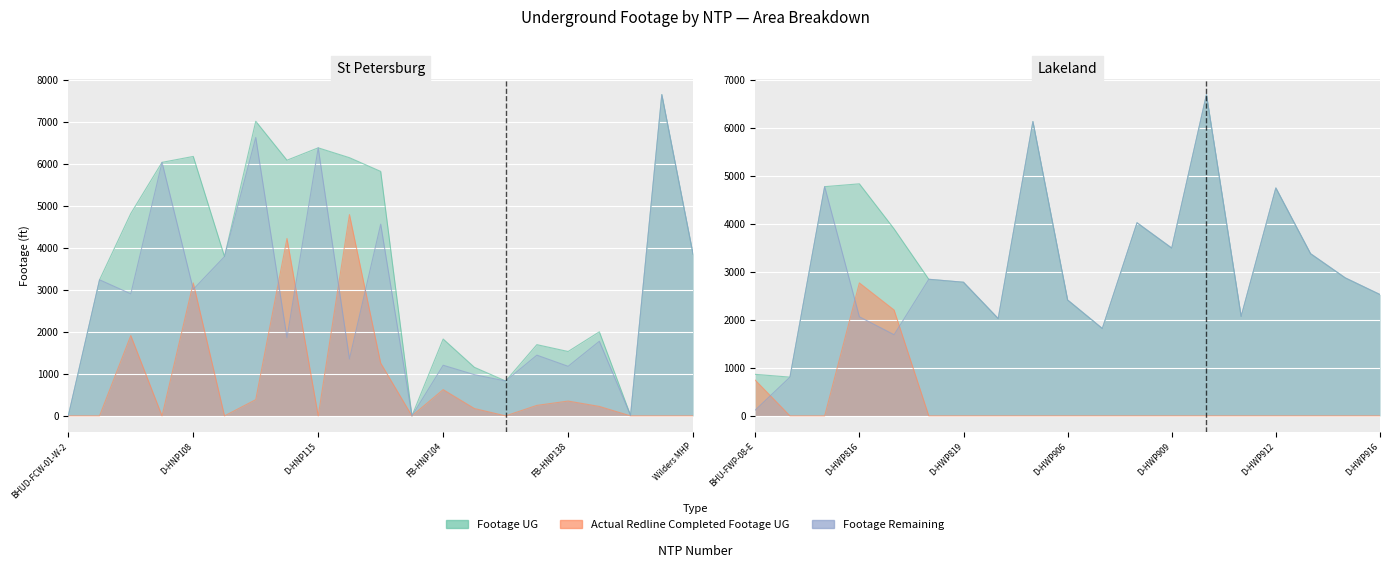

What is the difference between the Footage Remaining values at D-HWP915 and D-HNP135?

1518